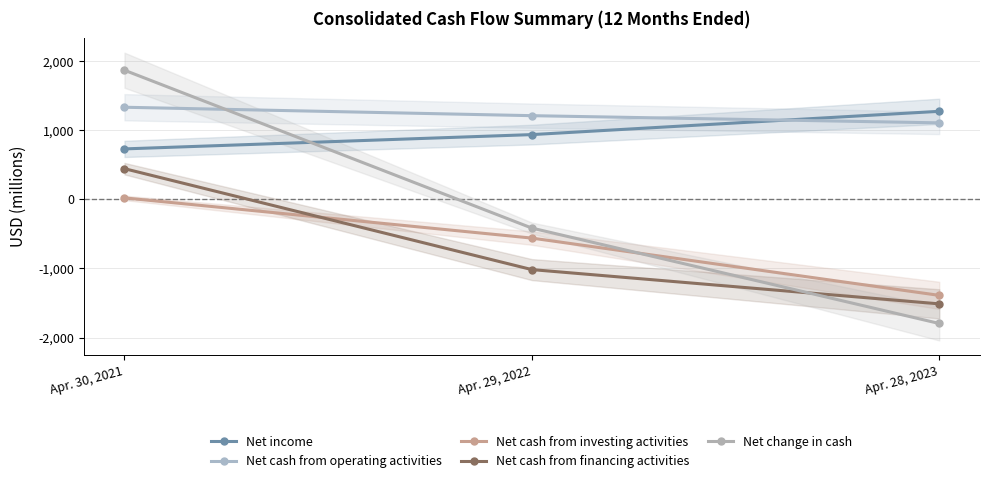

Reading left to right, extract all data points from this chart.

Net income: 730	937	1274
Net cash from operating activities: 1333	1211	1107
Net cash from investing activities: 21	-561	-1390
Net cash from financing activities: 444	-1017	-1513
Net change in cash: 1869	-416	-1797